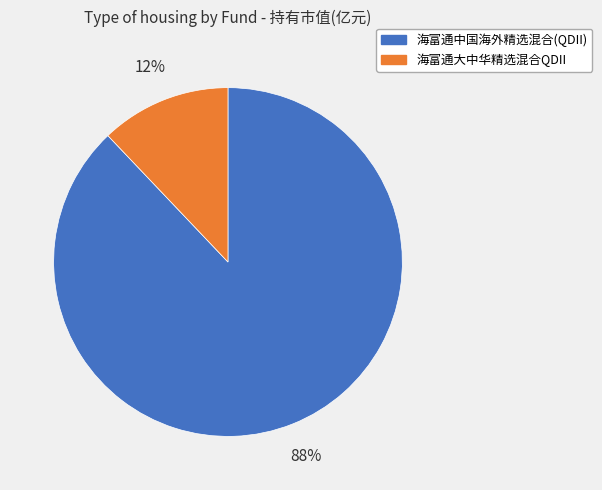

To the nearest percent, what portion does 海富通中国海外精选混合(QDII) represent?

88%